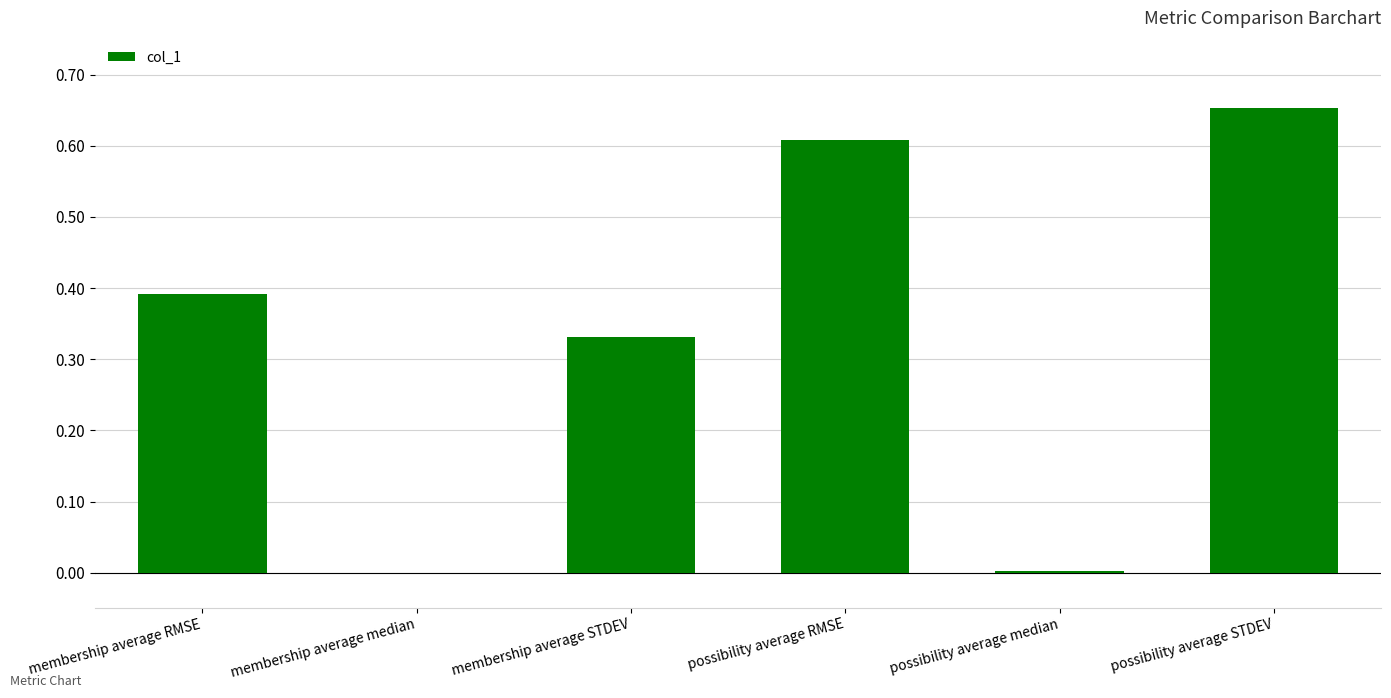

At which category does the chart reach its peak across all series?

possibility average STDEV